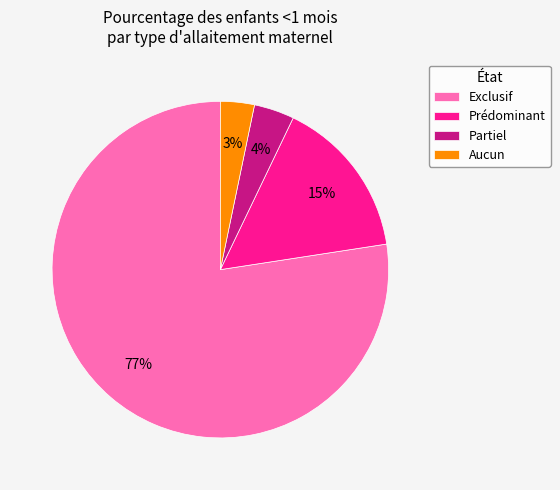

Which has a higher value, Partiel or Exclusif?

Exclusif